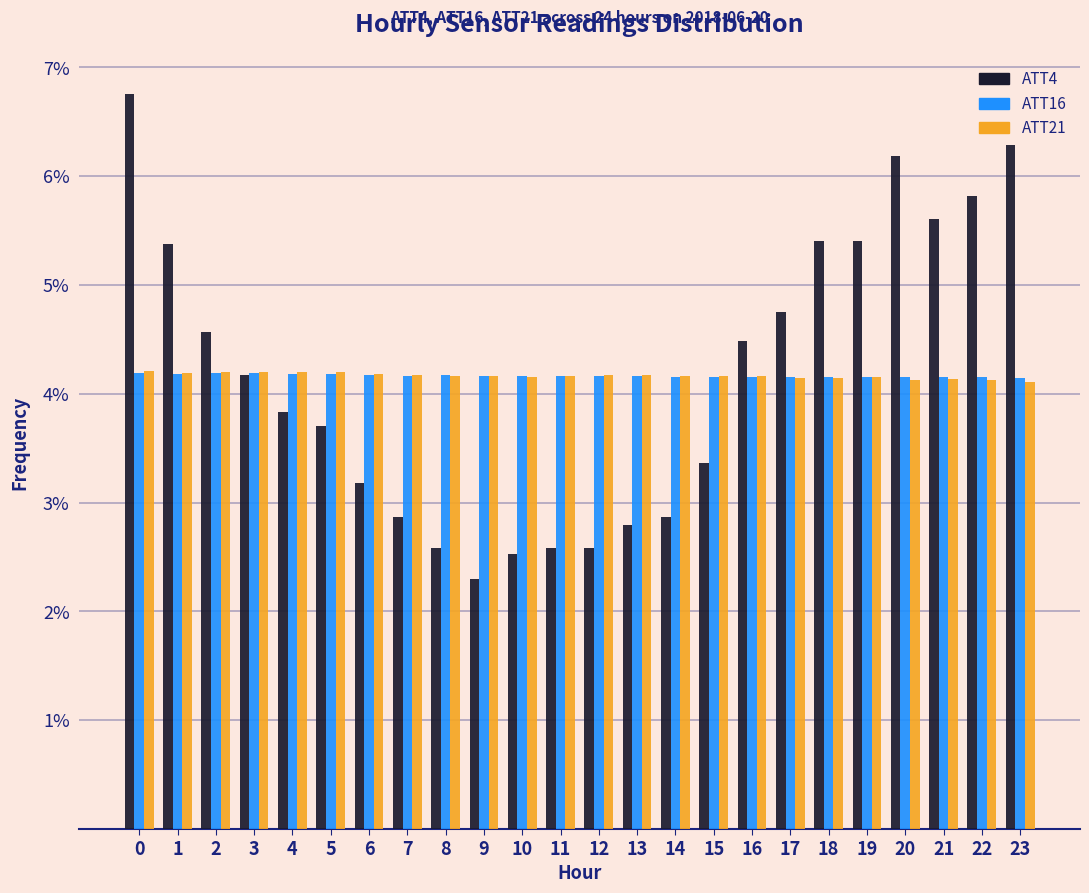

What is the total value across all series at 5?

12.1